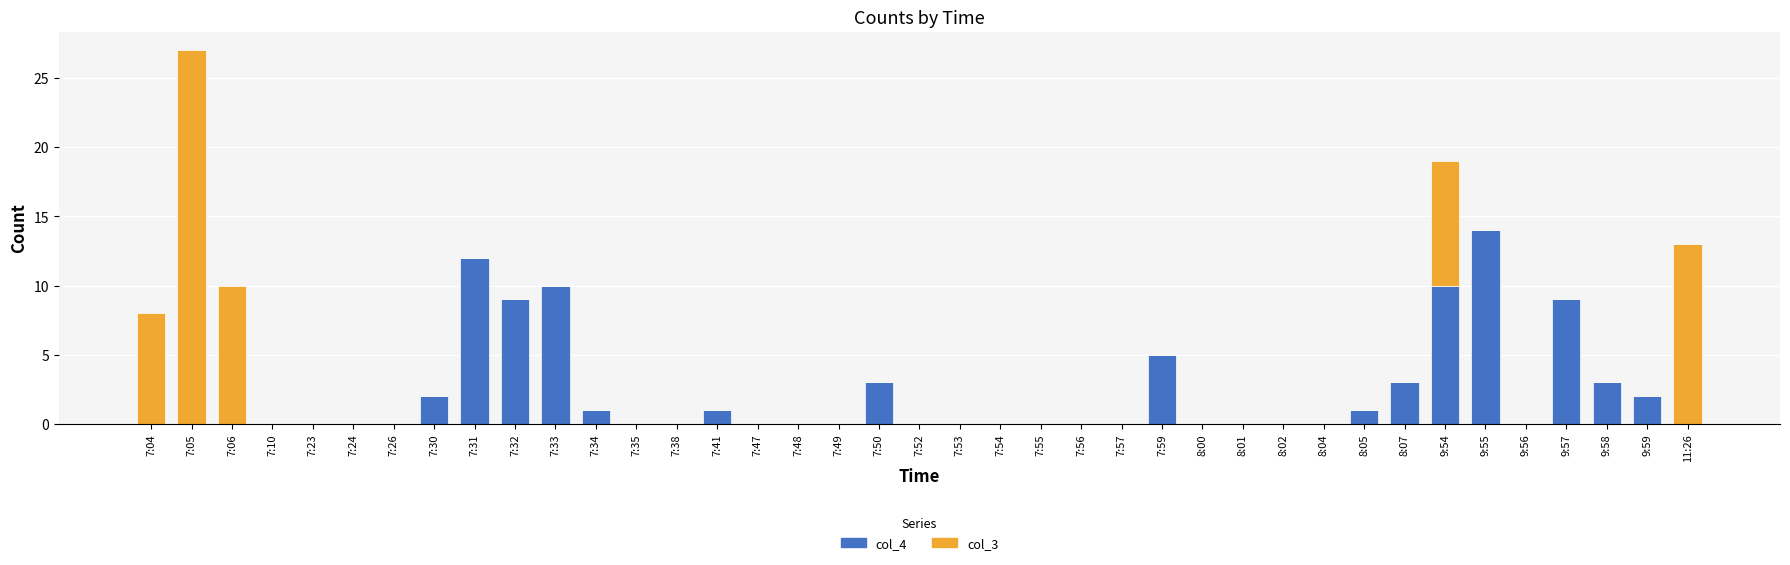

At which category is the sum across all series the highest?

7:05